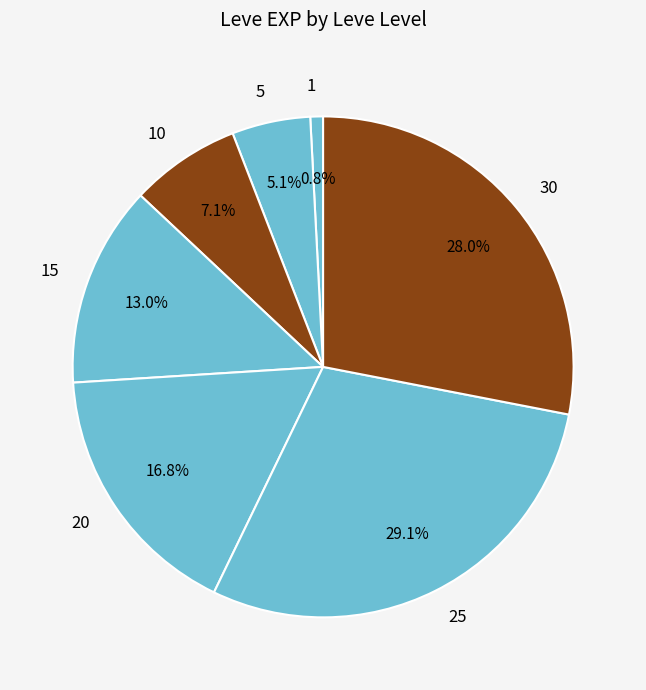

What percentage is the 20 slice, to the nearest percent?

17%